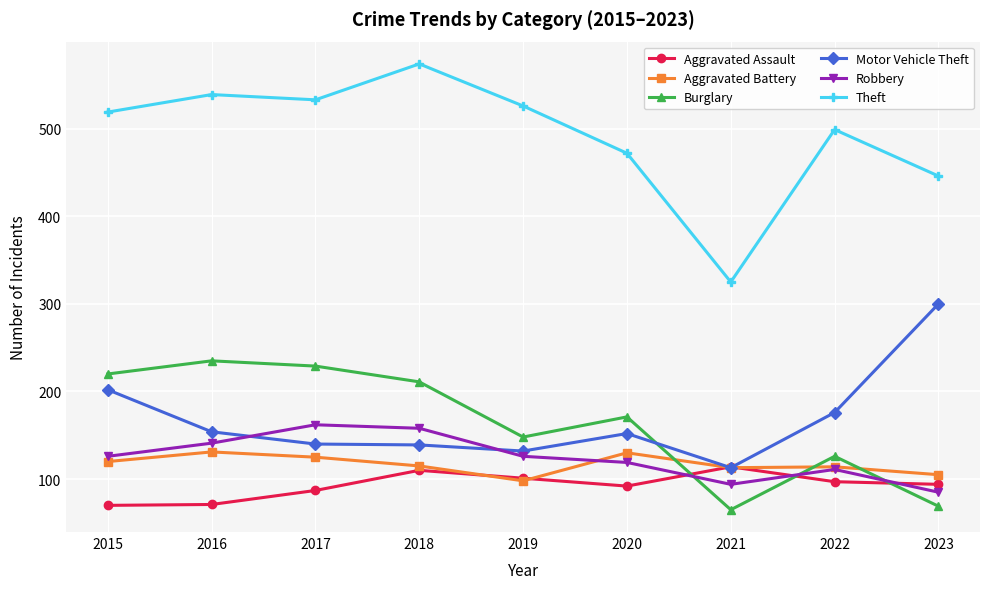

Which series changed the most between 2015 and 2023?

Burglary